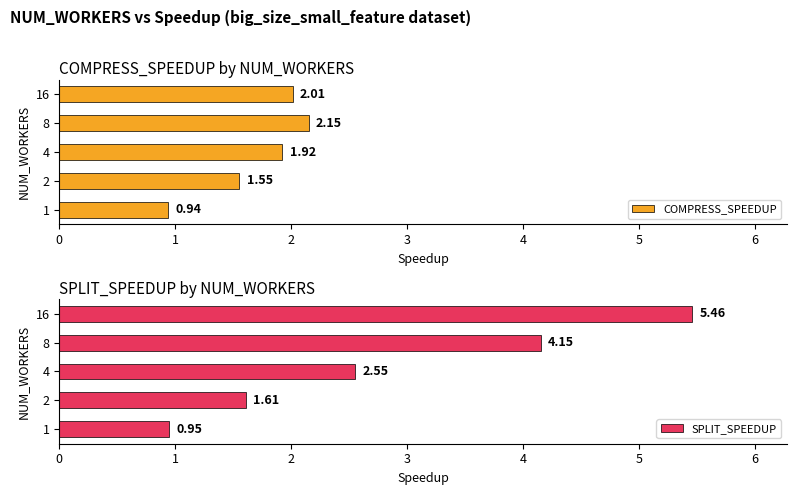

What is the smallest value displayed?

0.9